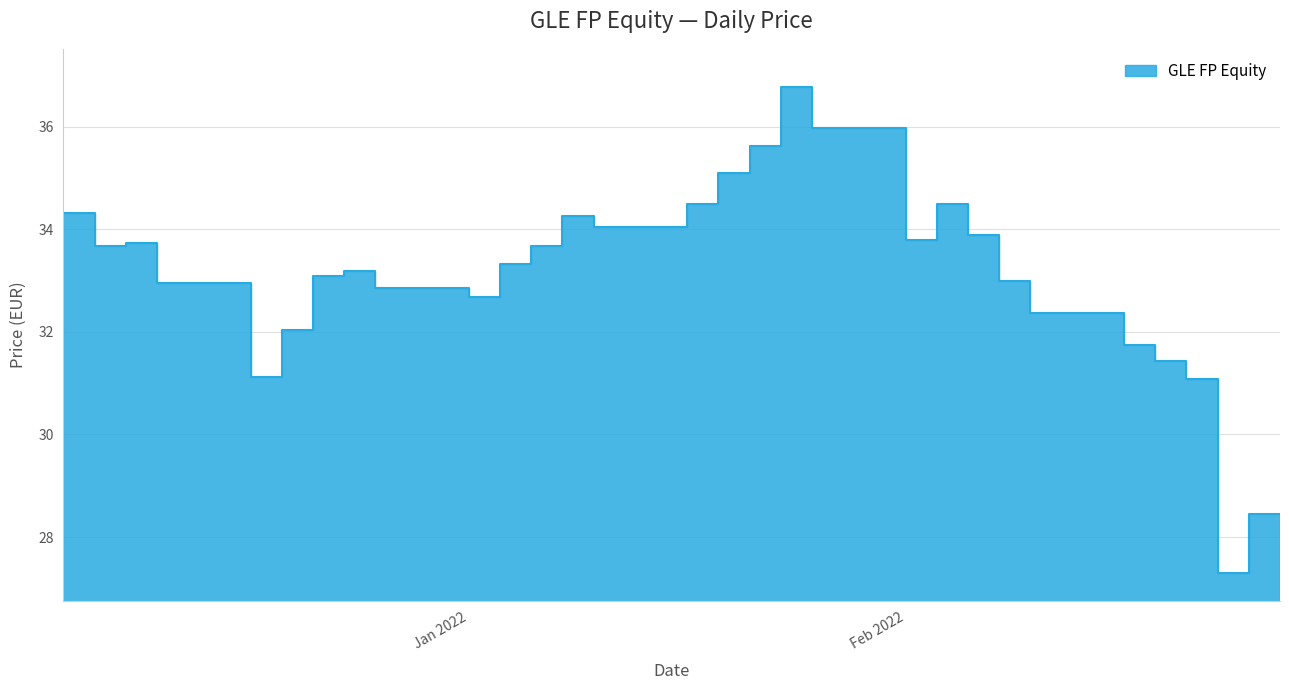

List the labels in order of value, largest first.

2022-02-10, 2022-02-11, 2022-02-12, 2022-02-13, 2022-02-09, 2022-02-08, 2022-02-15, 2022-02-07, 2022-01-18, 2022-02-03, 2022-02-04, 2022-02-05, 2022-02-06, 2022-02-16, 2022-02-14, 2022-01-20, 2022-01-19, 2022-02-02, 2022-02-01, 2022-01-27, 2022-01-26, 2022-02-17, 2022-01-21, 2022-01-22, 2022-01-23, 2022-01-28, 2022-01-29, 2022-01-30, 2022-01-31, 2022-02-18, 2022-02-19, 2022-02-20, 2022-01-25, 2022-02-21, 2022-02-22, 2022-01-24, 2022-02-23, 2022-02-25, 2022-02-26, 2022-02-24